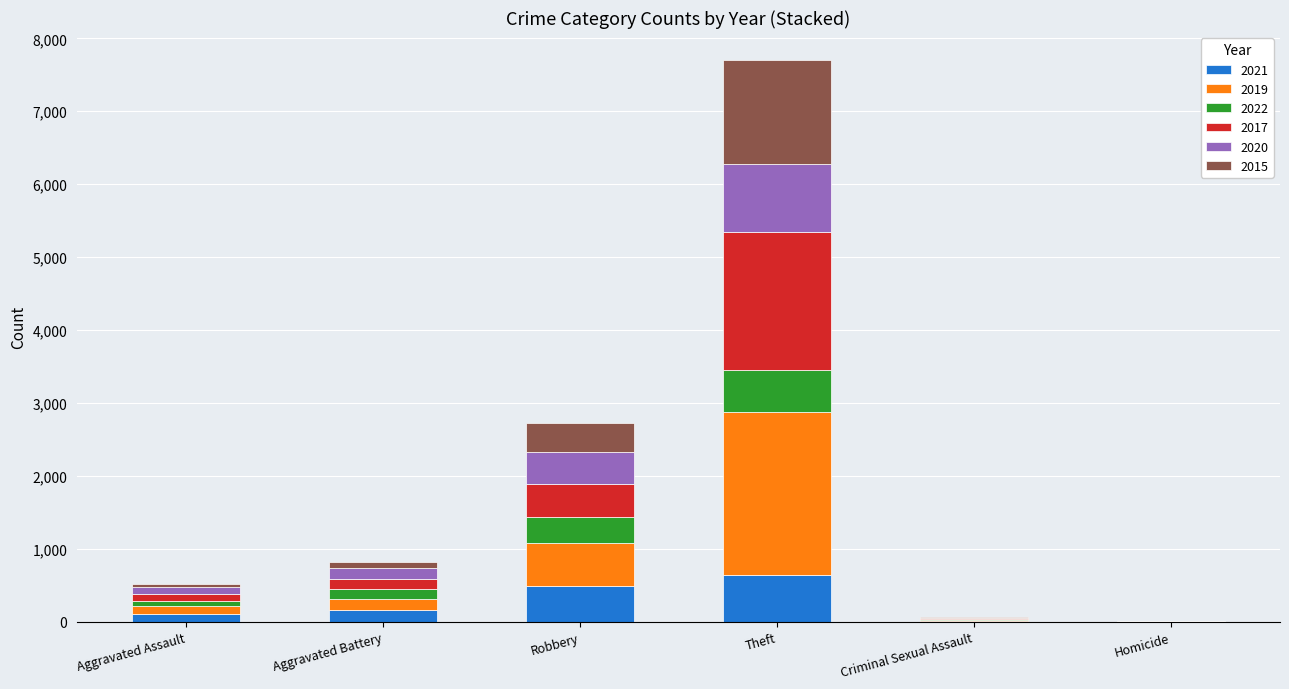

The value of 2021 at Robbery is 201. True or false?

False